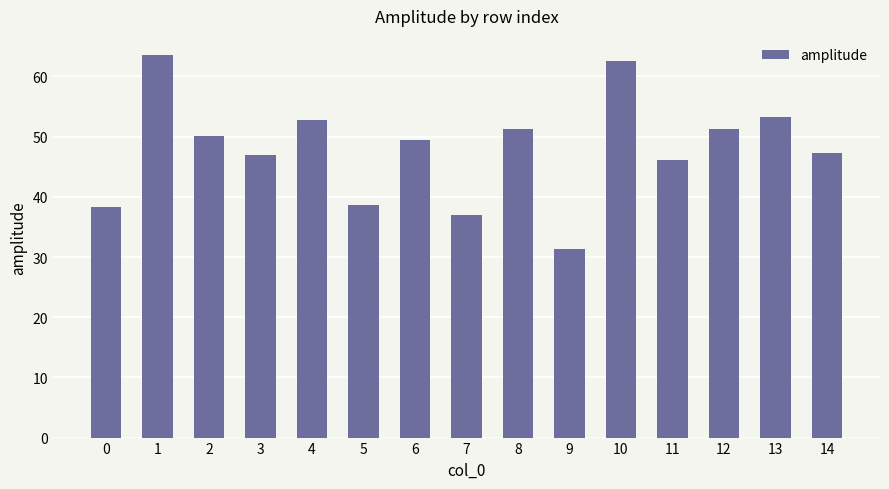

What is the value of the 9th bar from the left?

51.3